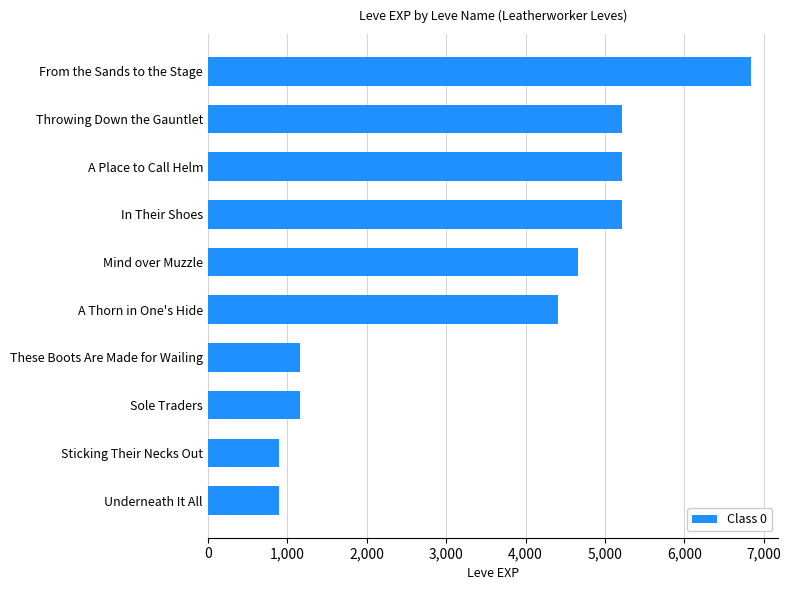

Which label corresponds to the largest value in the chart?

From the Sands to the Stage